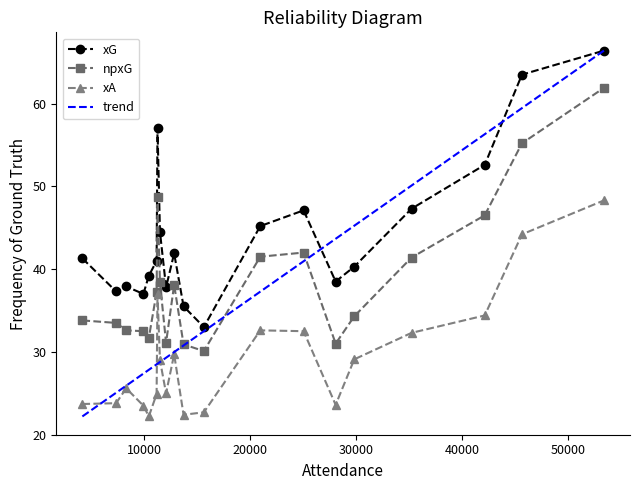

What is the minimum value for xA?

22.2